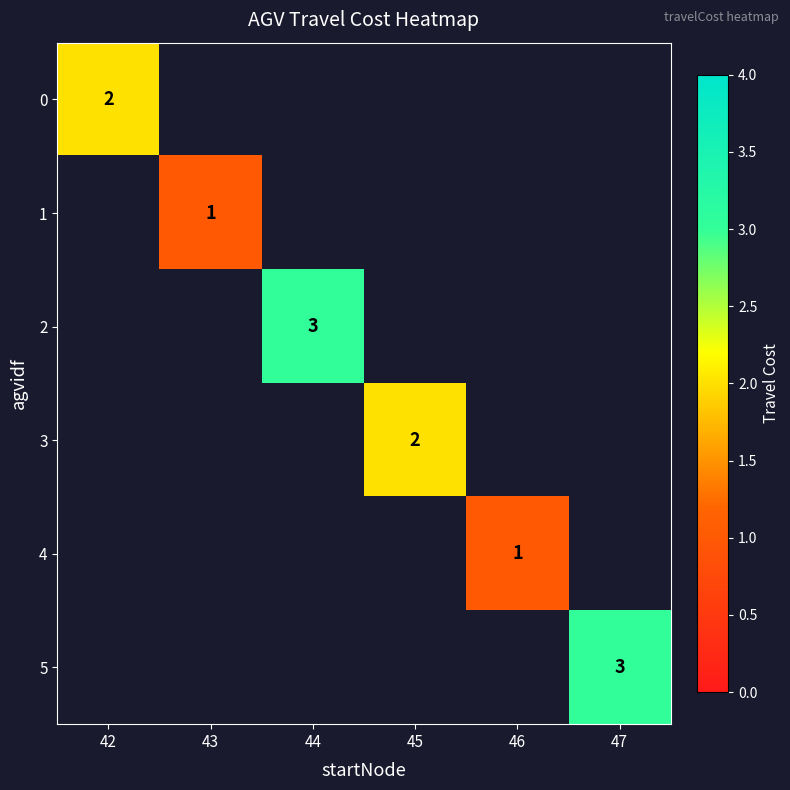

Is it true that 5 equals 1 at 47?

False